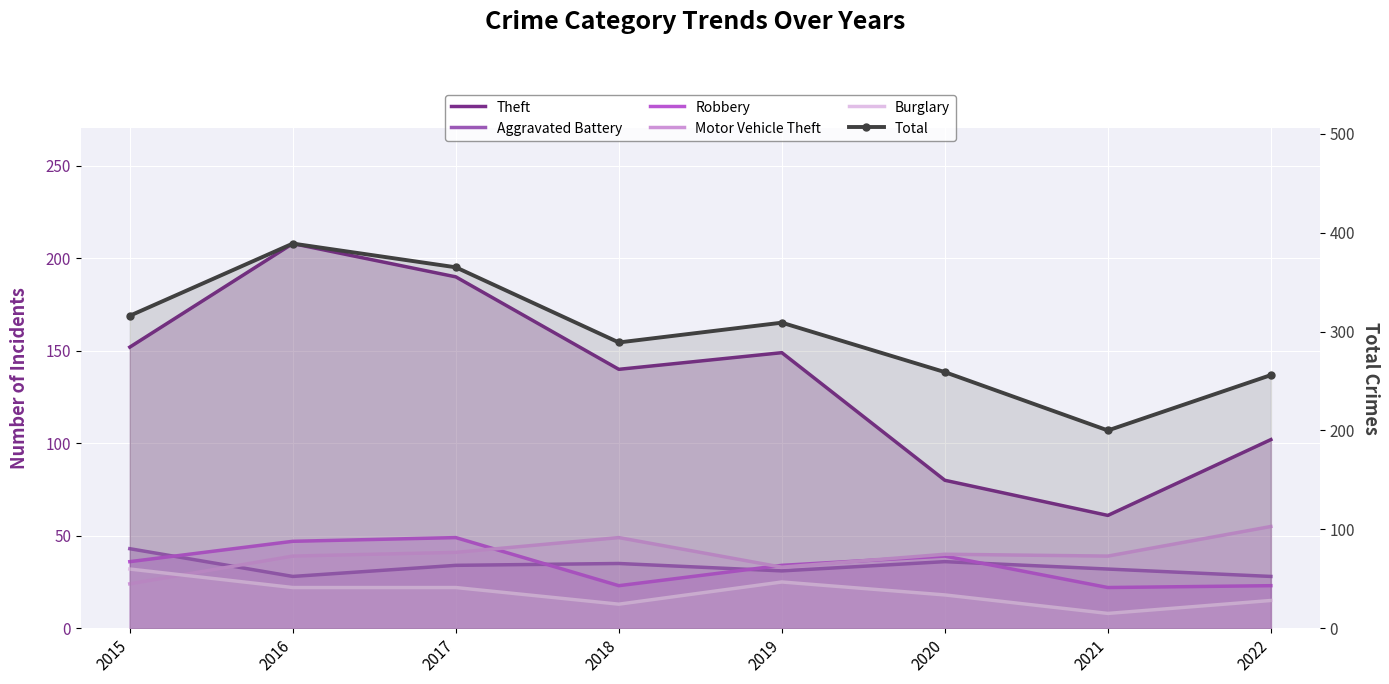

Rank the series at 2018 from lowest to highest value.

Burglary, Robbery, Aggravated Battery, Motor Vehicle Theft, Theft, Total